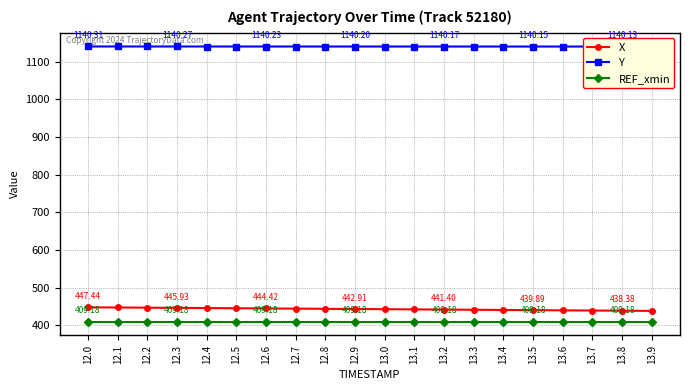

Which category has the highest value in the REF_xmin series?

12.0